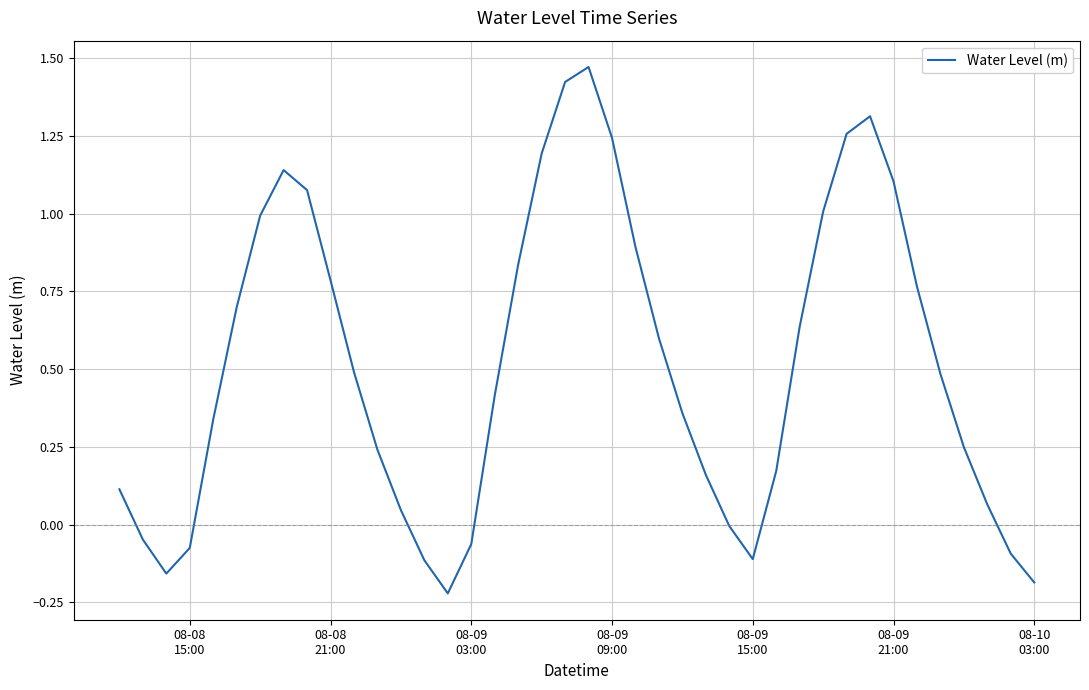

What is the average value?

0.5